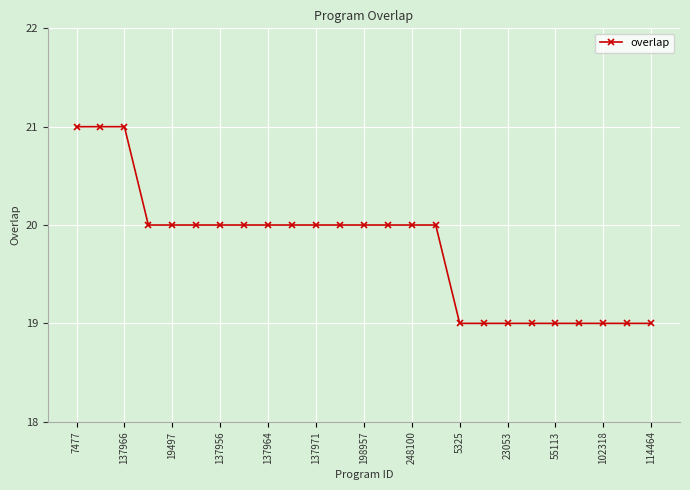

What is the smallest value displayed?

19